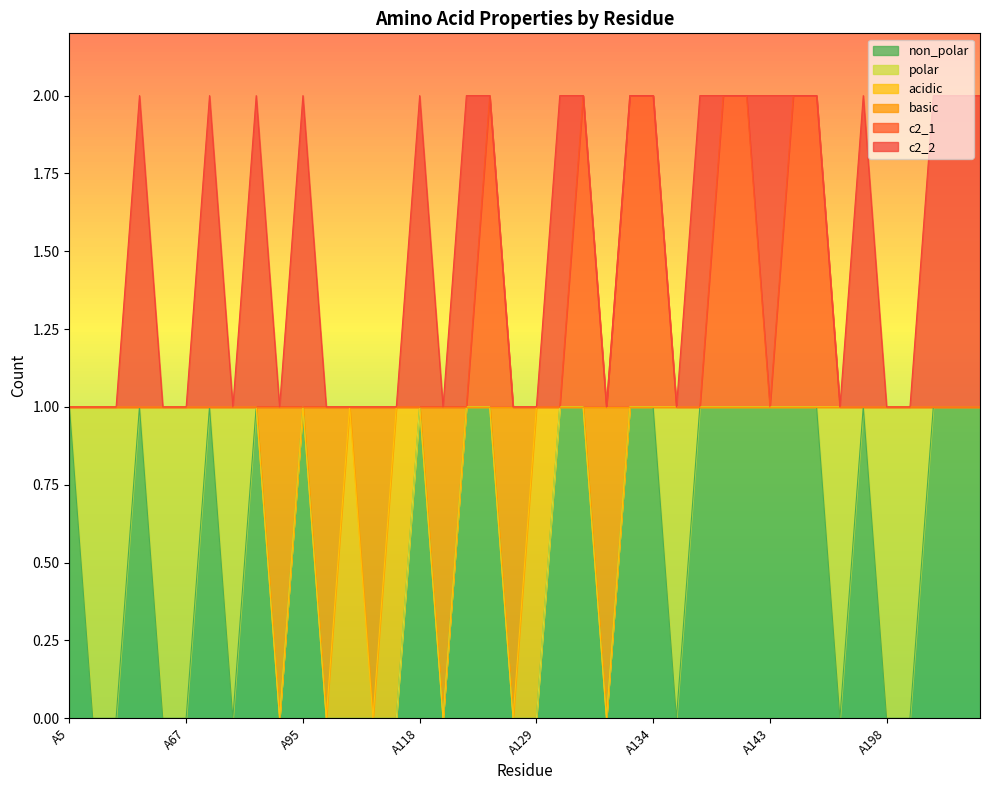

The value of non_polar at A131 is 1. True or false?

False